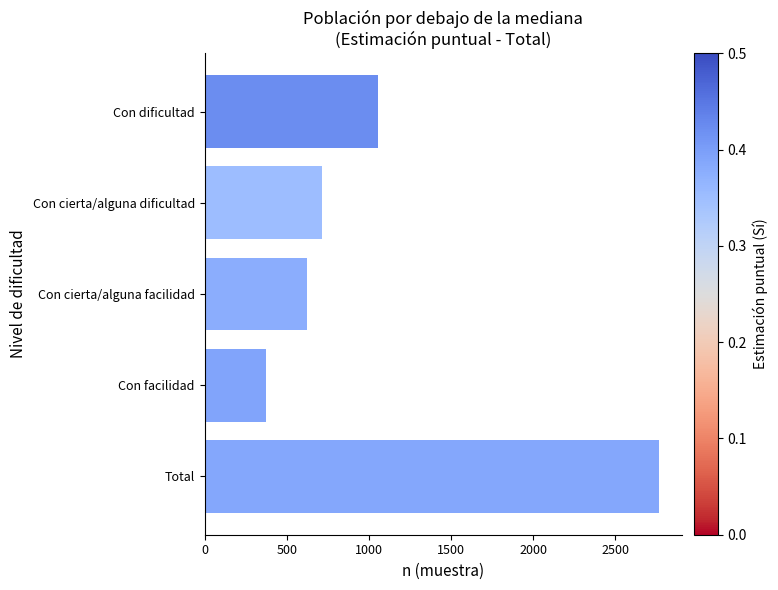

Reading bottom to top, transcribe all the data shown in this chart.

Total=2768	Con facilidad=375	Con cierta/alguna facilidad=626	Con cierta/alguna dificultad=713	Con dificultad=1054